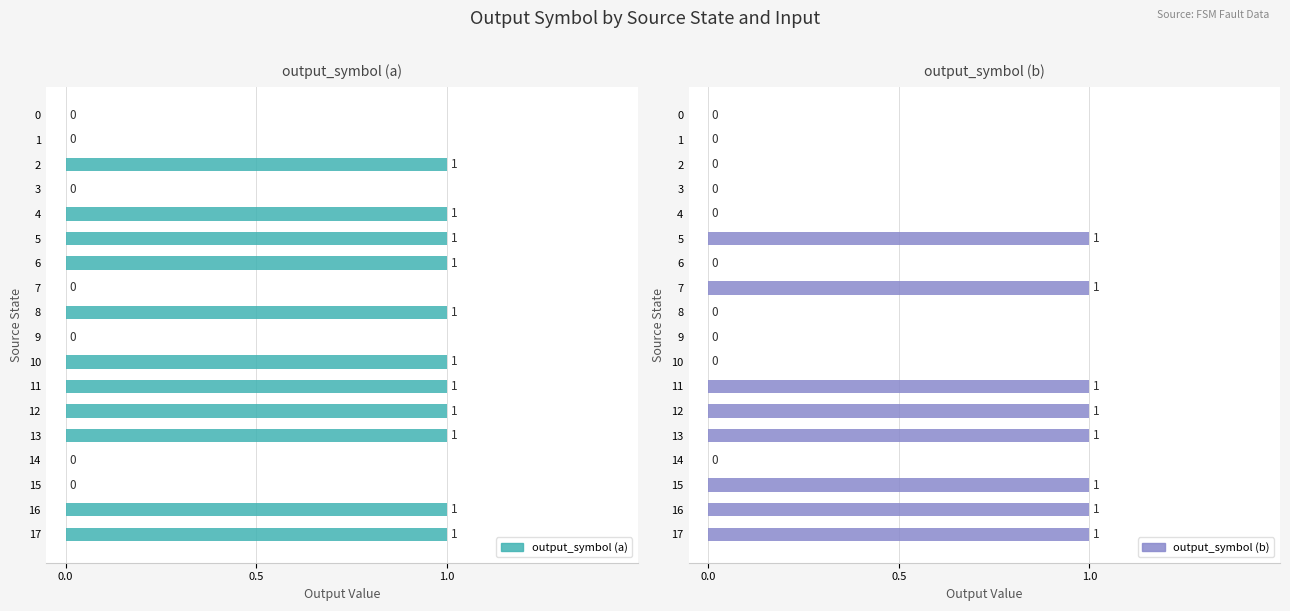

How many bars are there in each group?

2